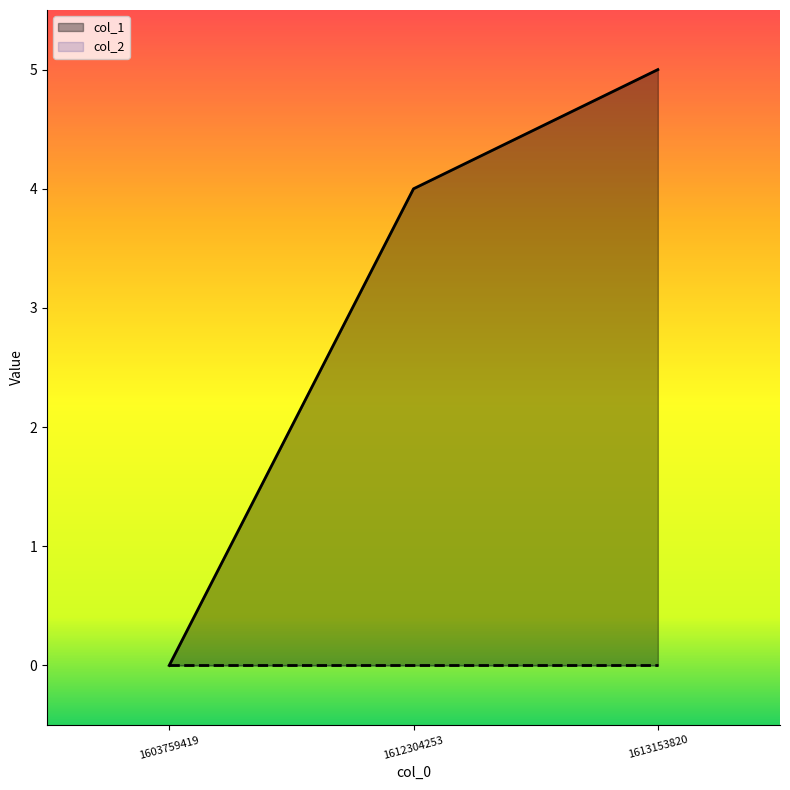

Between 1603759419 and 1612304253, which is larger?

1612304253